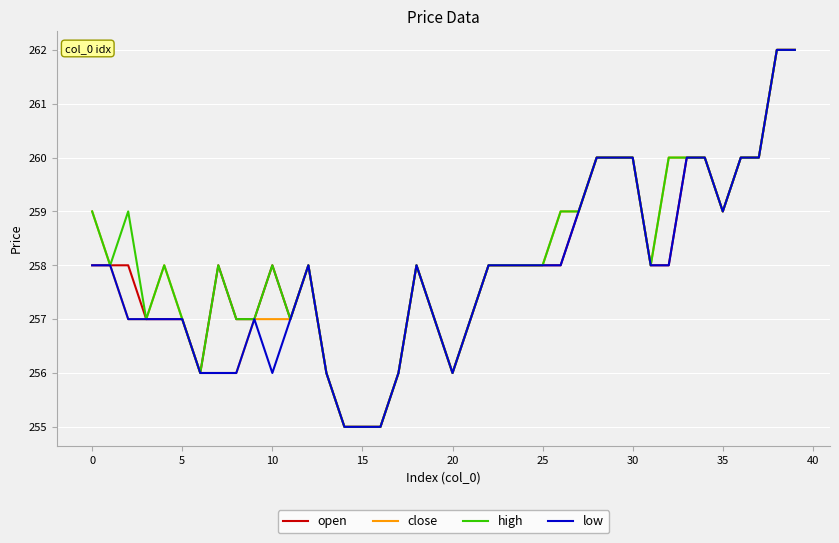

What is the lowest value of the high series?

255